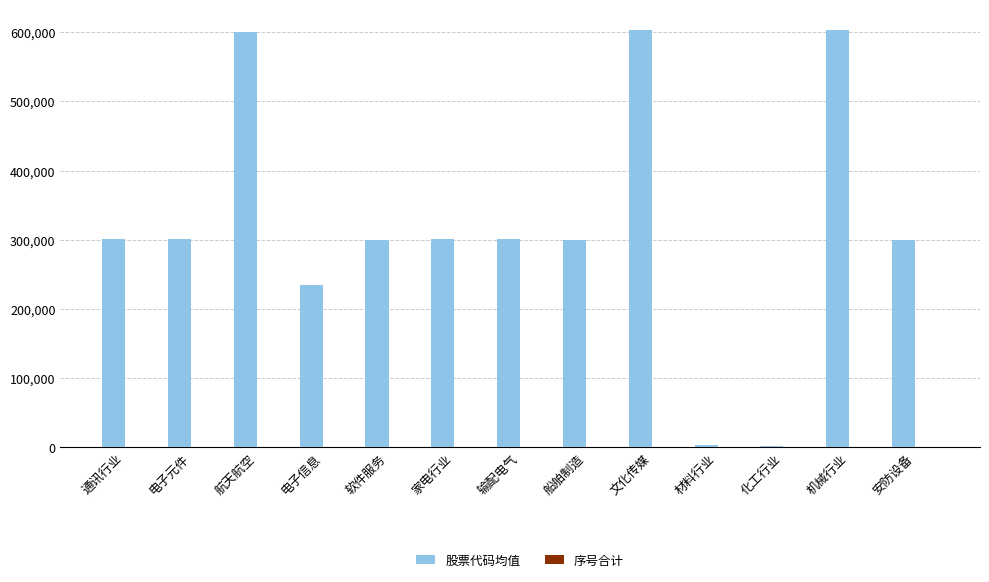

Which series has the largest total across all categories?

股票代码均值